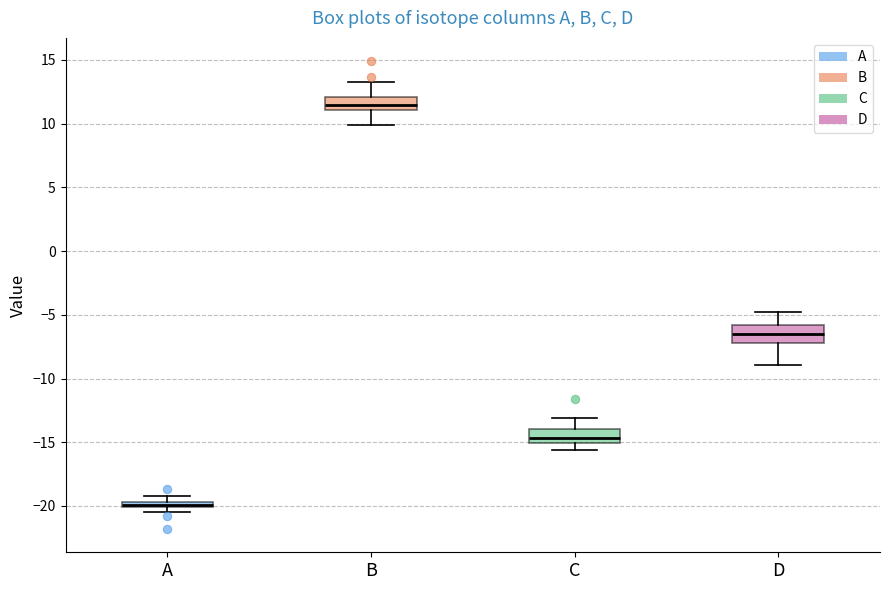

Which box's median line is the lowest?

A